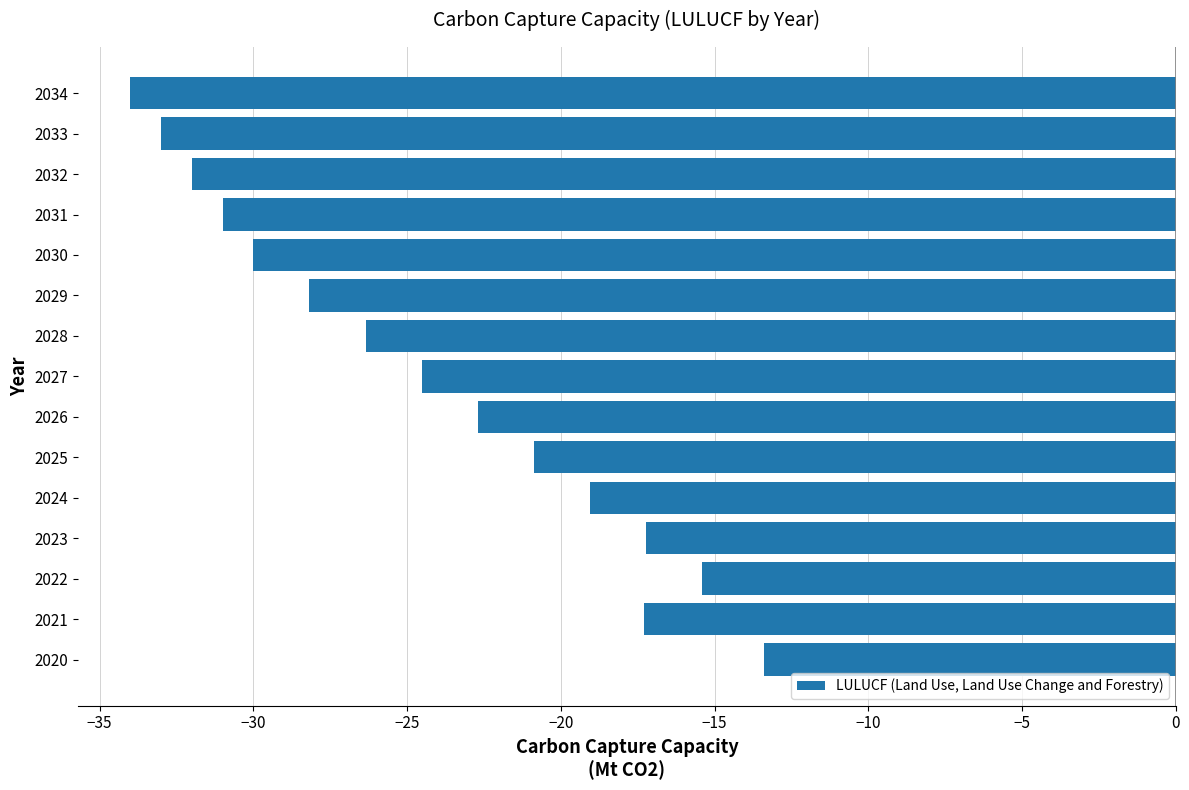

What is the change in value from 2021 to 2027?

-7.2